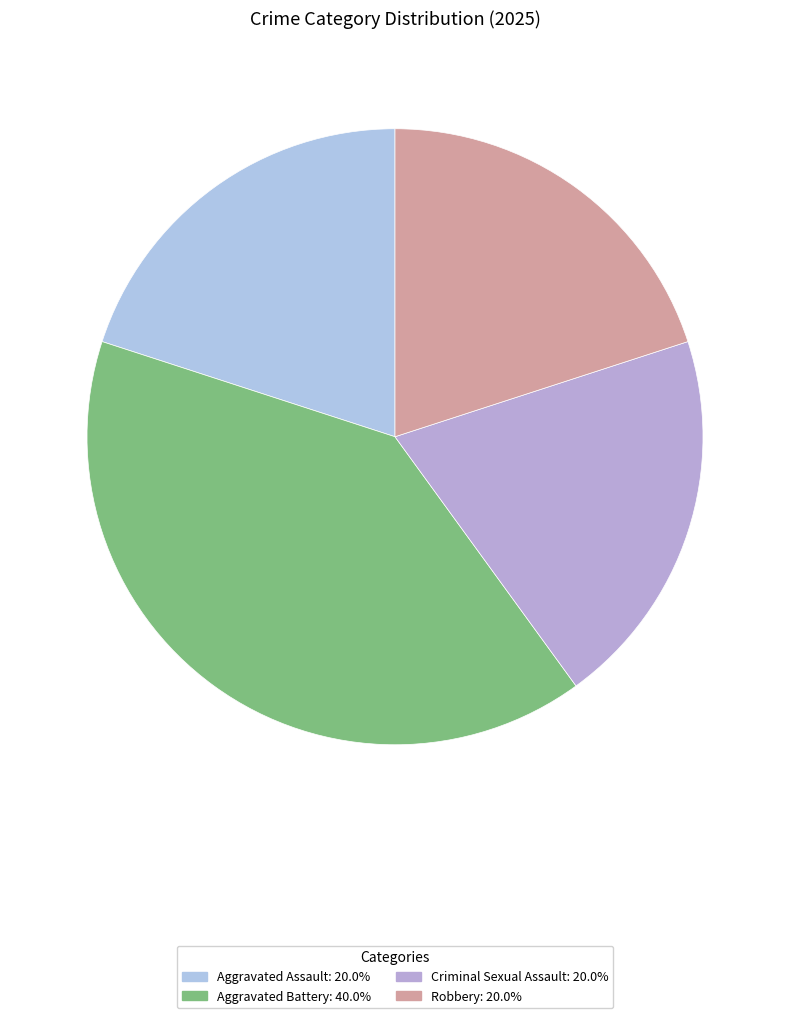

Is the sum of Aggravated Assault and Criminal Sexual Assault greater than half?

No